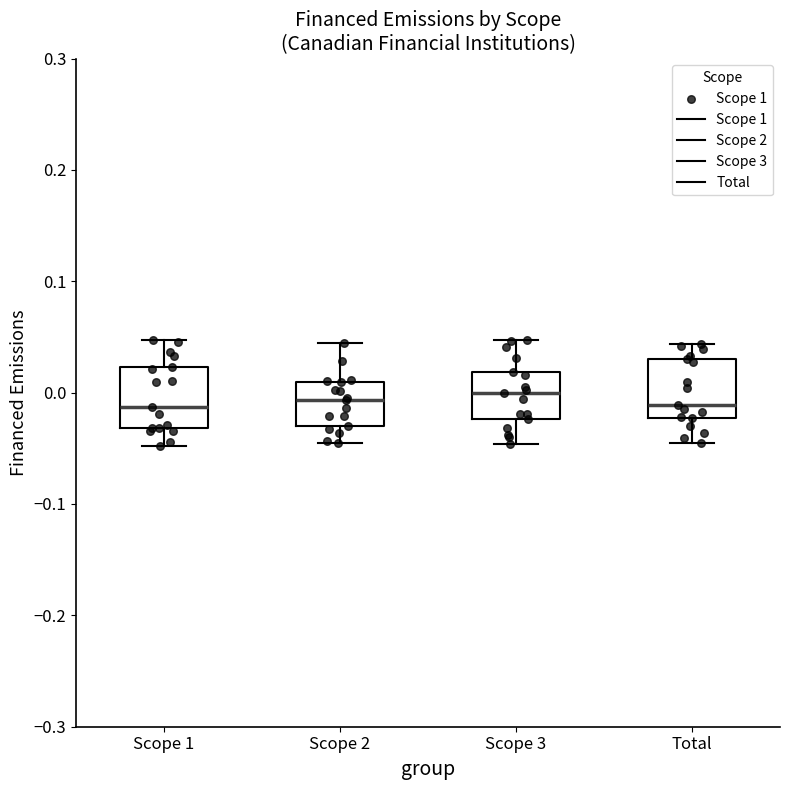

Reading left to right, transcribe this box plot: for each box, give where its median line is, the range the box spans, and where its two whiskers end, as read against the y-axis. The values are not printed on the chart, so give them approximately, as read against the axis.

Scope 1: median -0.01, box -0.03 to 0.02, whiskers -0.05 to 0.05
Scope 2: median -0.01, box -0.03 to 0.01, whiskers -0.05 to 0.04
Scope 3: median 0.00, box -0.02 to 0.02, whiskers -0.05 to 0.05
Total: median -0.01, box -0.02 to 0.03, whiskers -0.05 to 0.04